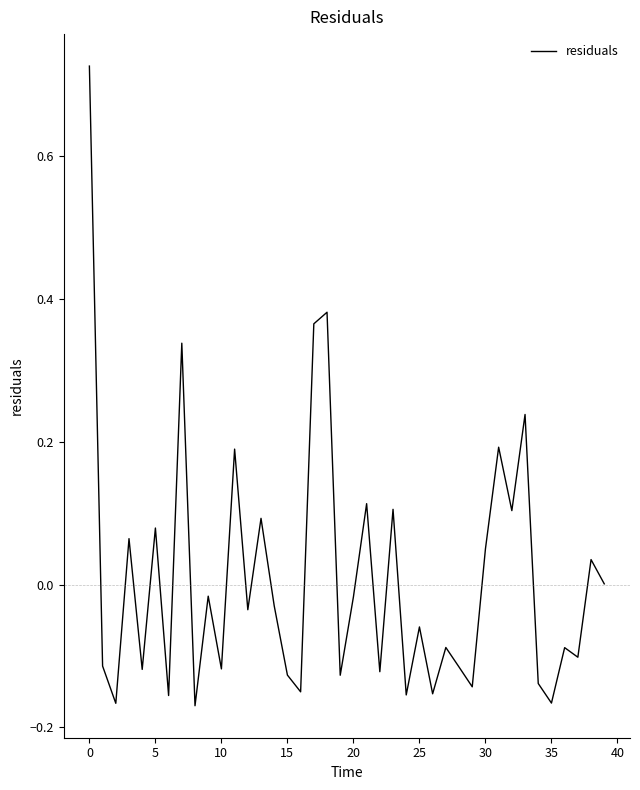

What is the difference between the maximum and minimum values?

0.9